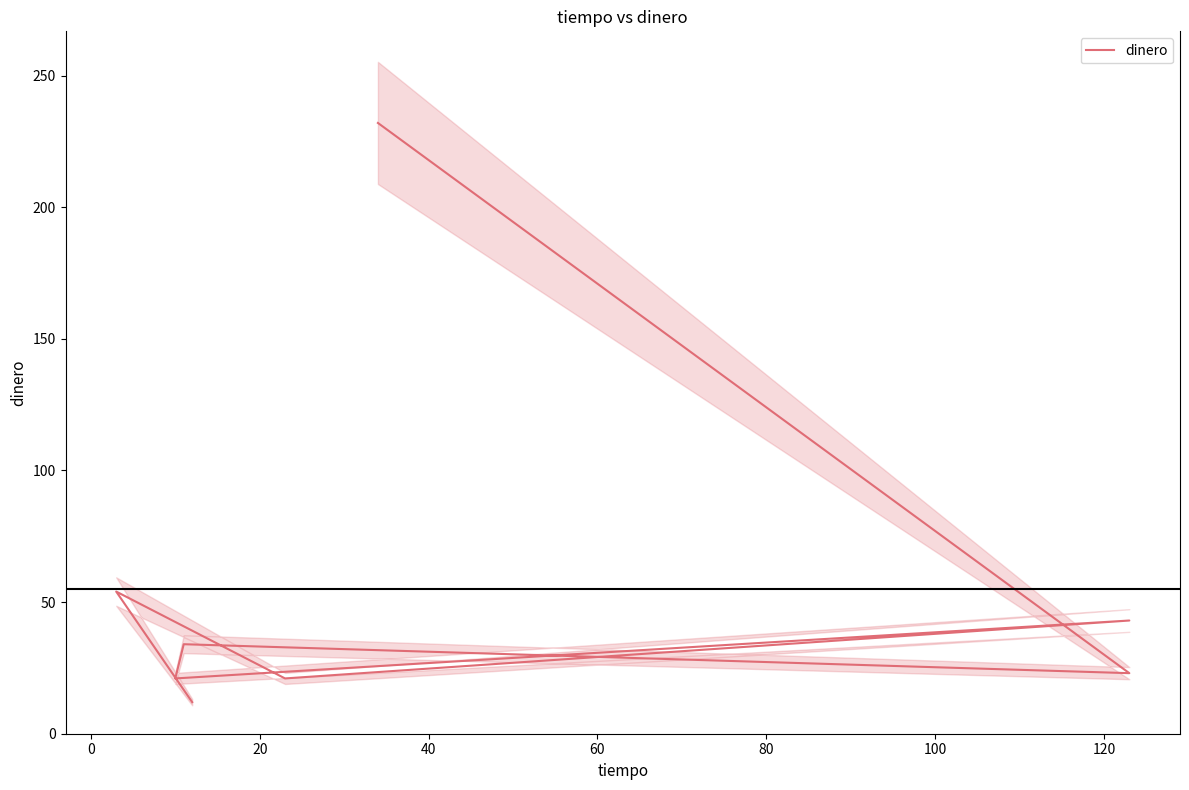

Does the chart have visible grid lines?

No